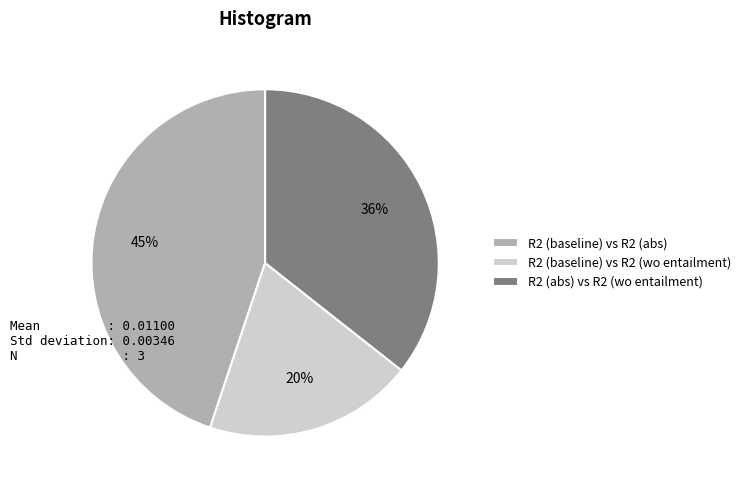

True or false: R2 (baseline) vs R2 (abs) accounts for 45% of the total.

True